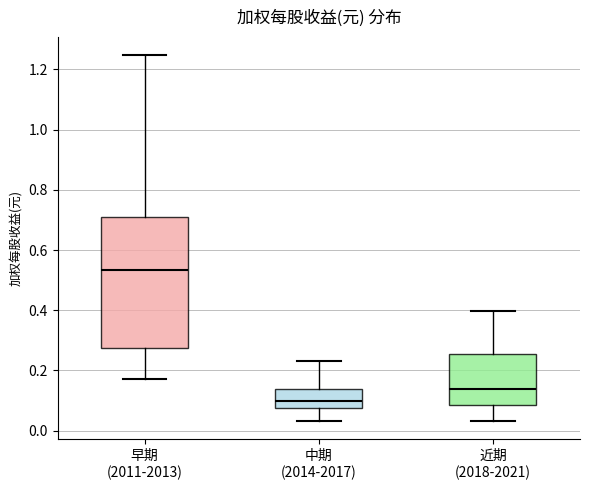

Comparing the boxes themselves (not the whiskers), which one is the tallest?

早期 (2011-2013)